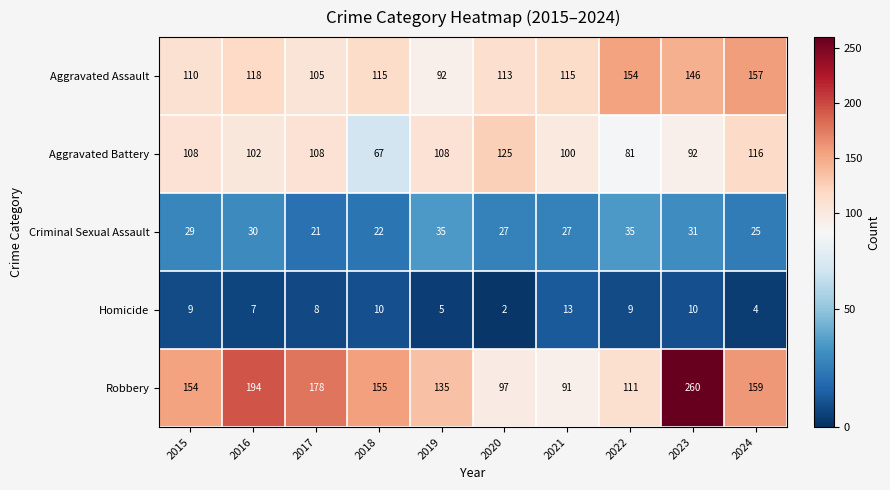

What is the lowest value of the Aggravated Assault series?

92